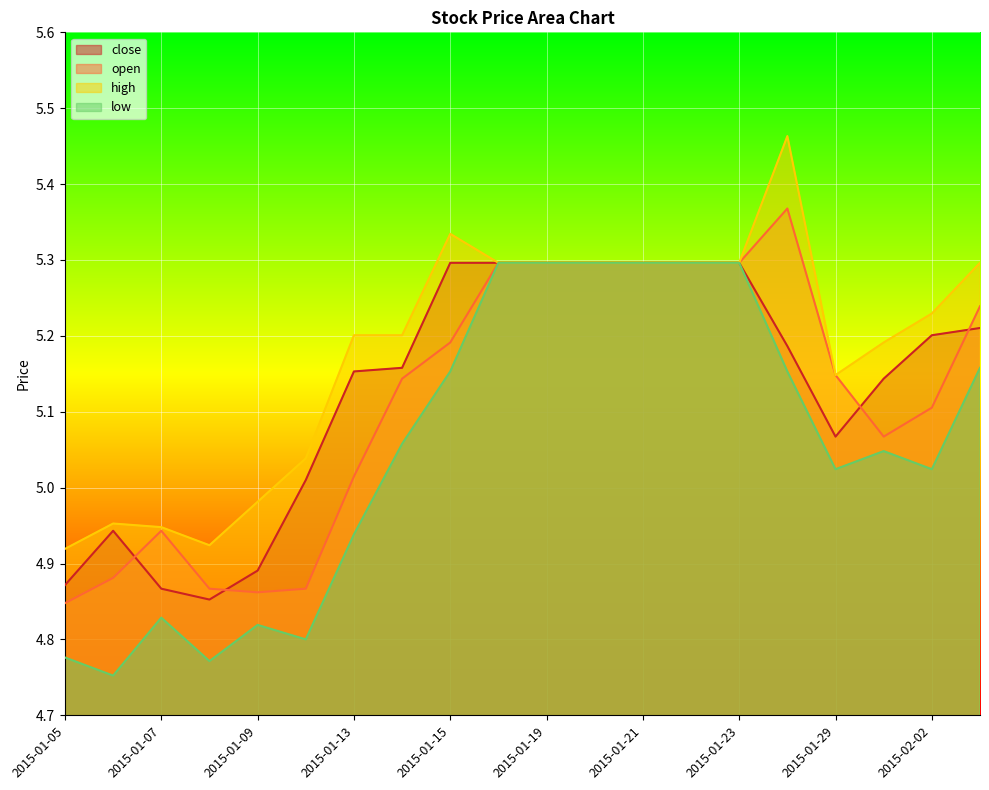

What is the maximum value for low?

5.3